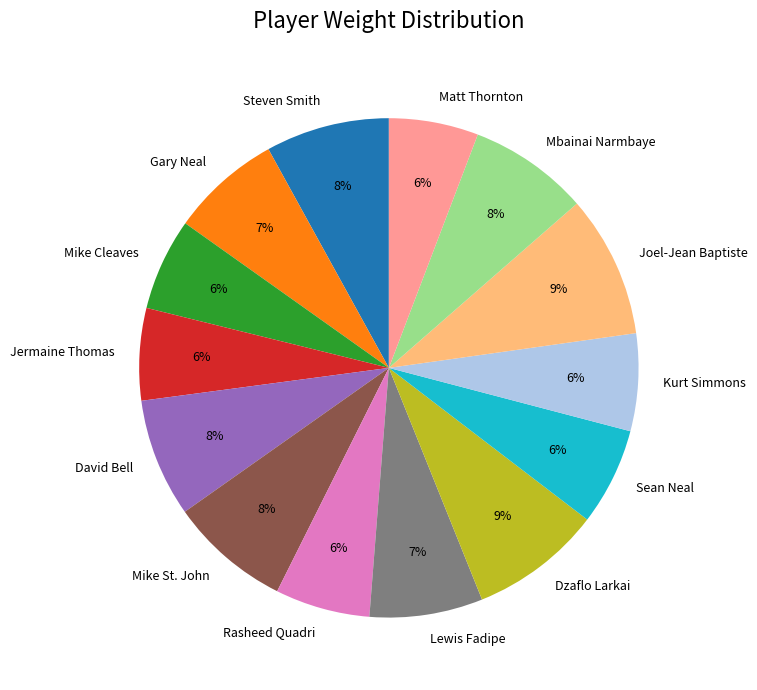

Do Gary Neal and Matt Thornton together represent more than half of the pie?

No